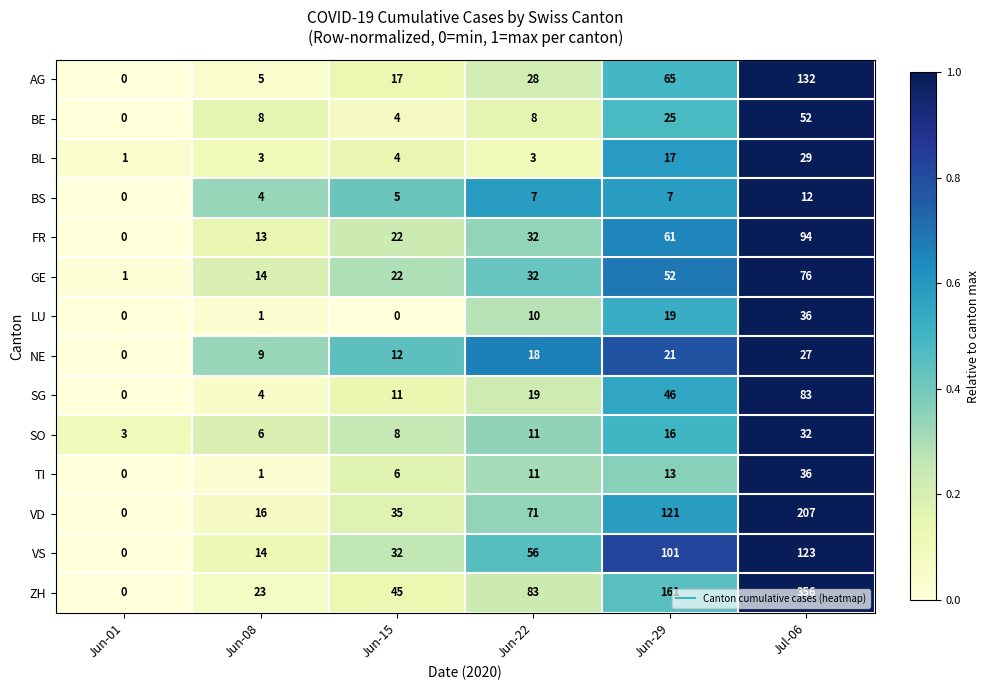

How many data points in BE are less than 8?

2